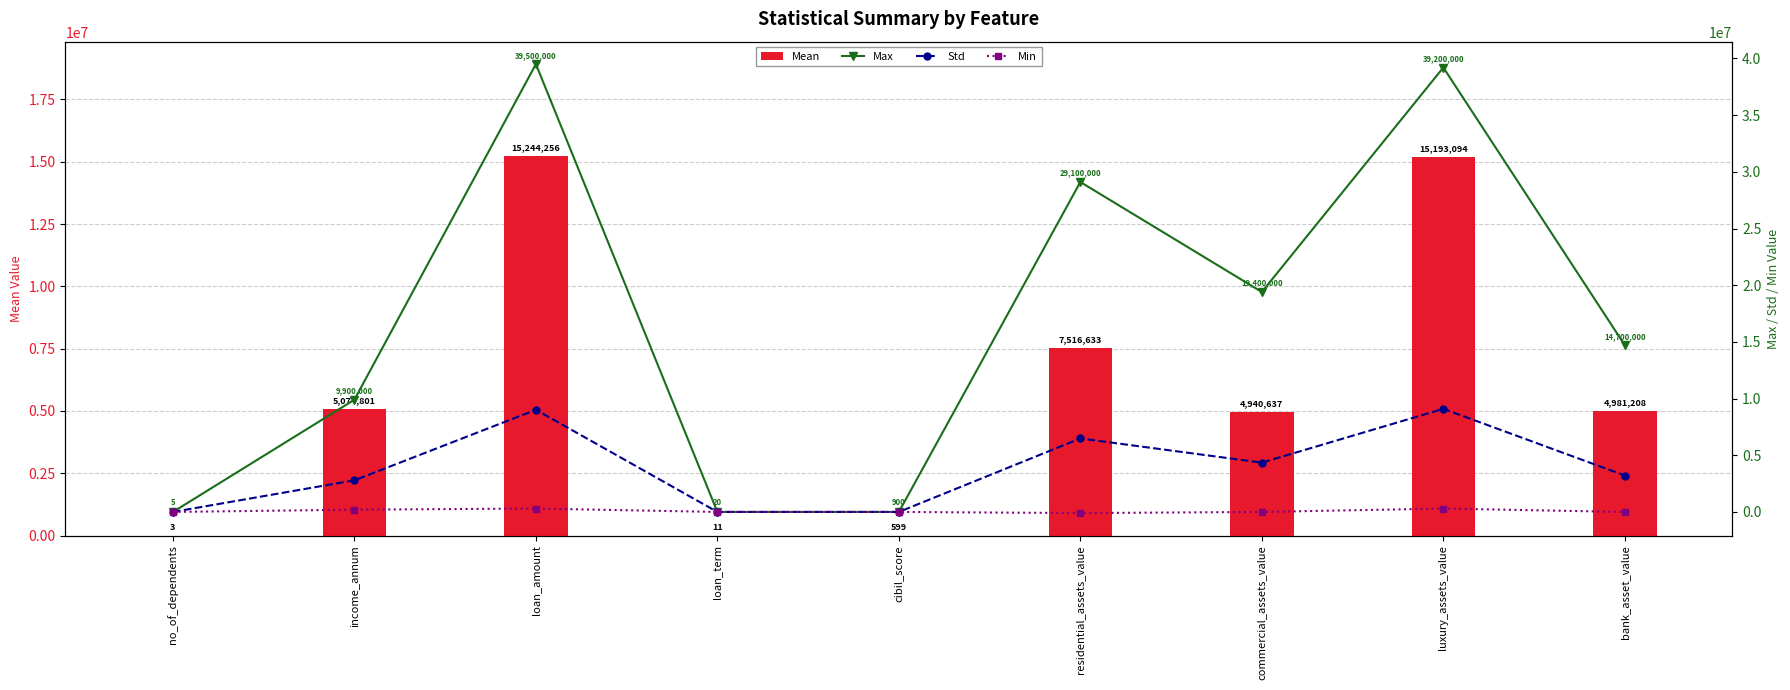

Reading right to left, what are all the values shown in this chart?

Mean: 4981208.5	15193094.3	4940637.5	7516633.5	599.2	10.8	15244256.3	5074800.8	2.5
Max: 14700000.0	39200000.0	19400000.0	29100000.0	900.0	20.0	39500000.0	9900000.0	5.0
Std: 3213265.2	9094673.0	4349376.9	6483423.3	171.8	5.7	9010577.0	2788897.0	1.7
Min: 0.0	300000.0	0.0	-100000.0	300.0	2.0	300000.0	200000.0	0.0